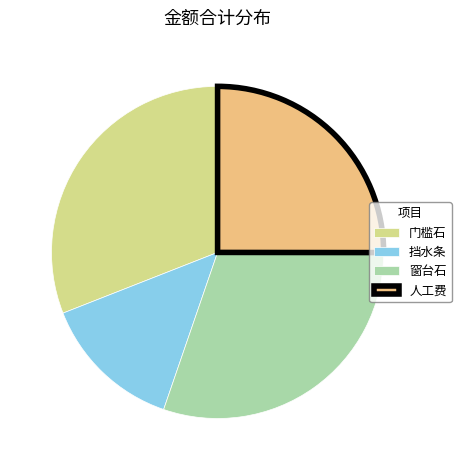

What is the ratio of the value at 窗台石 to the value at 挡水条?

2.2